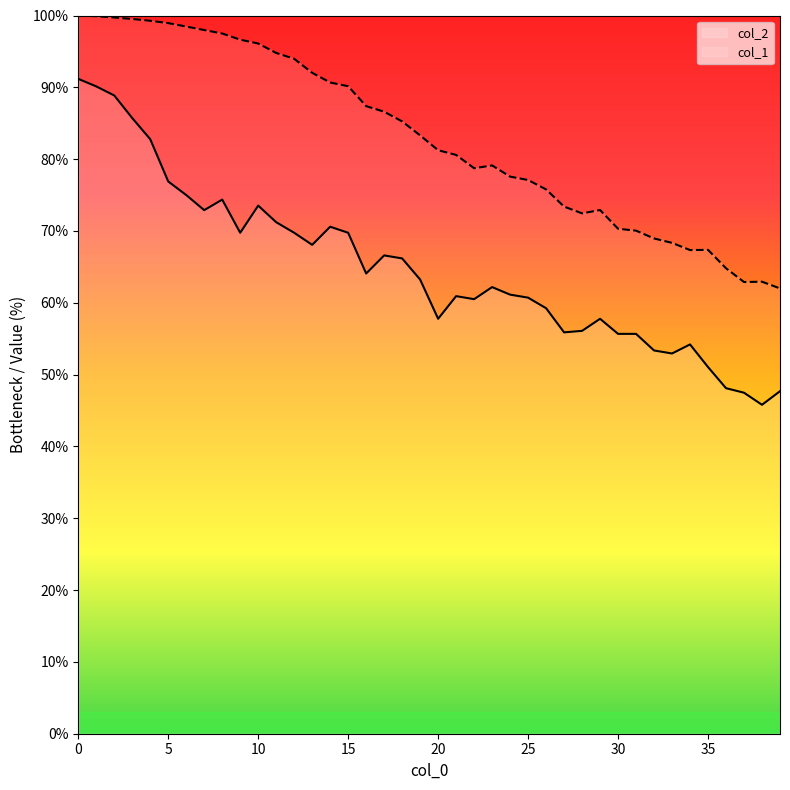

Is the value of col_1 at 13 greater than the value of col_2 at 20?

Yes